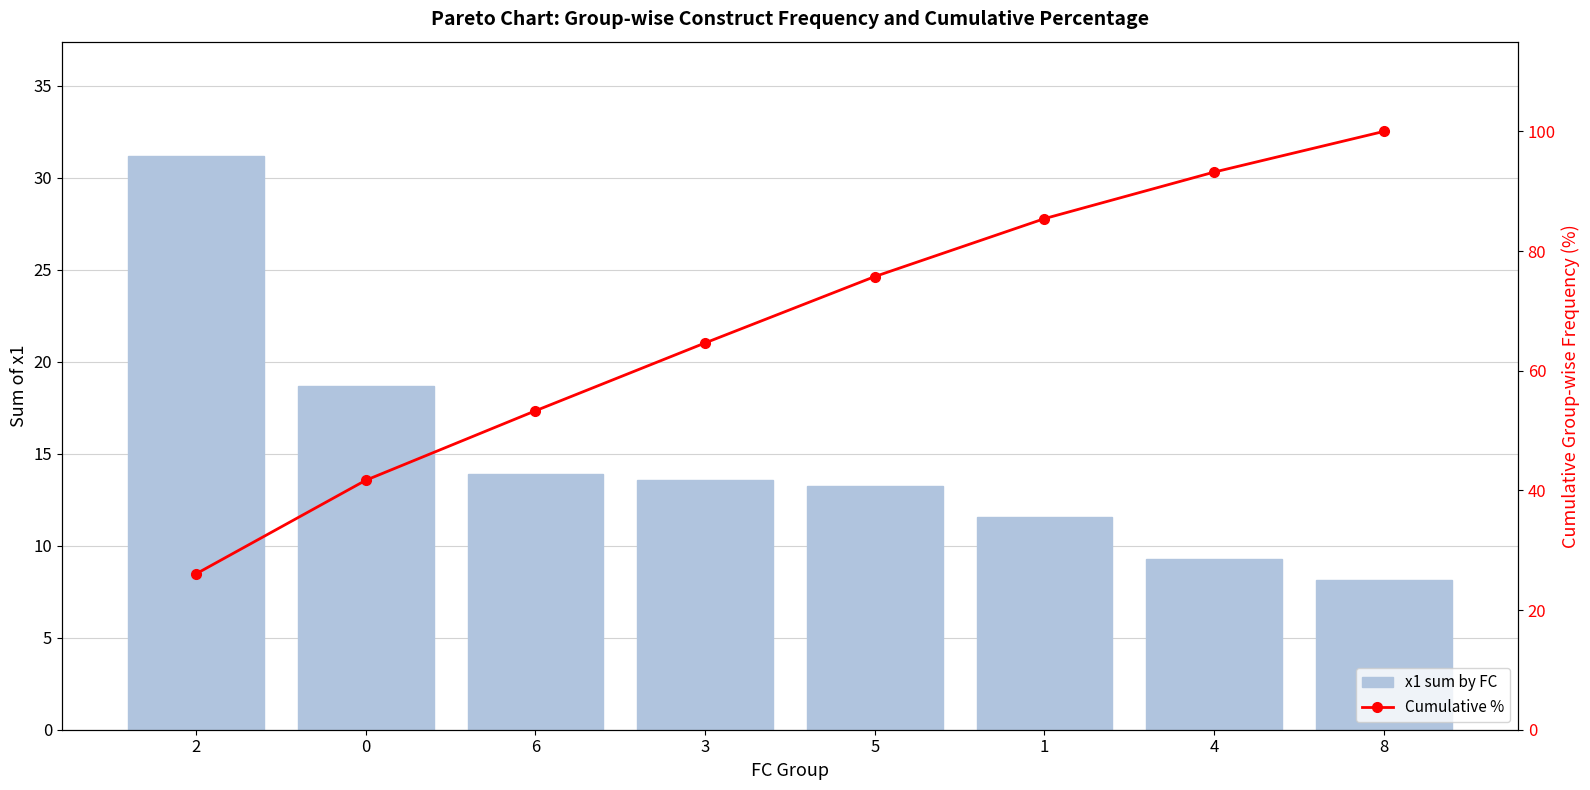

Which series has the widest spread of values?

Cumulative %